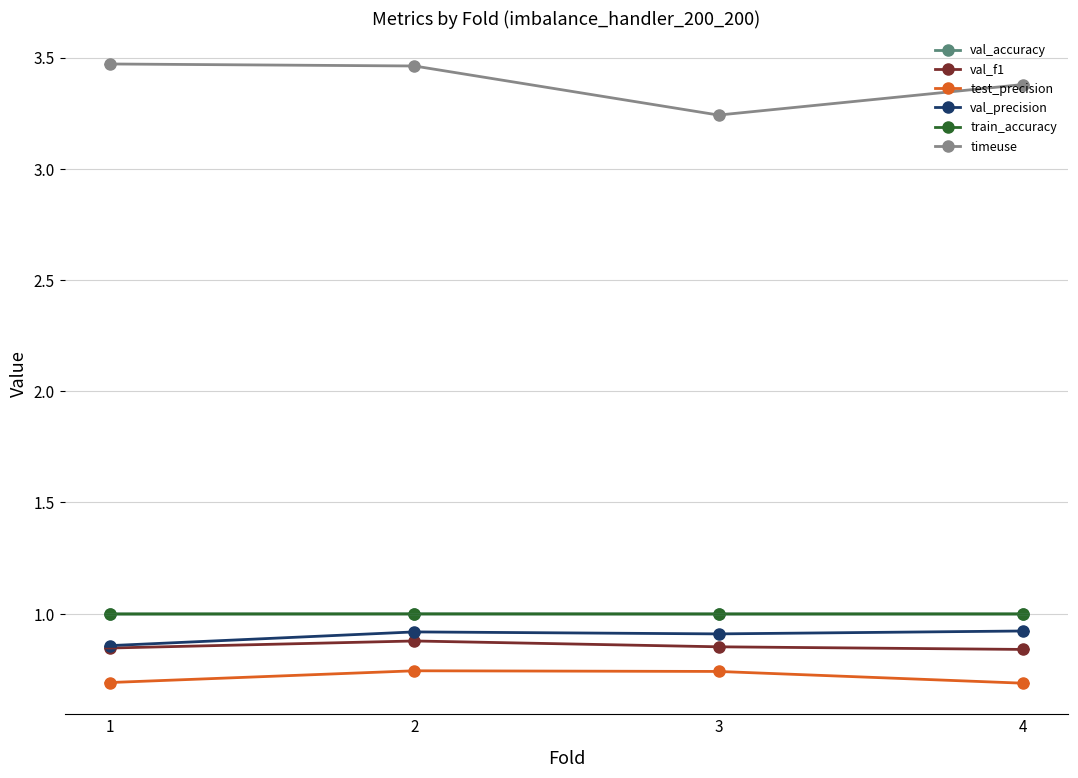

What is the sum of the val_accuracy values at 1 and 4?

2.0